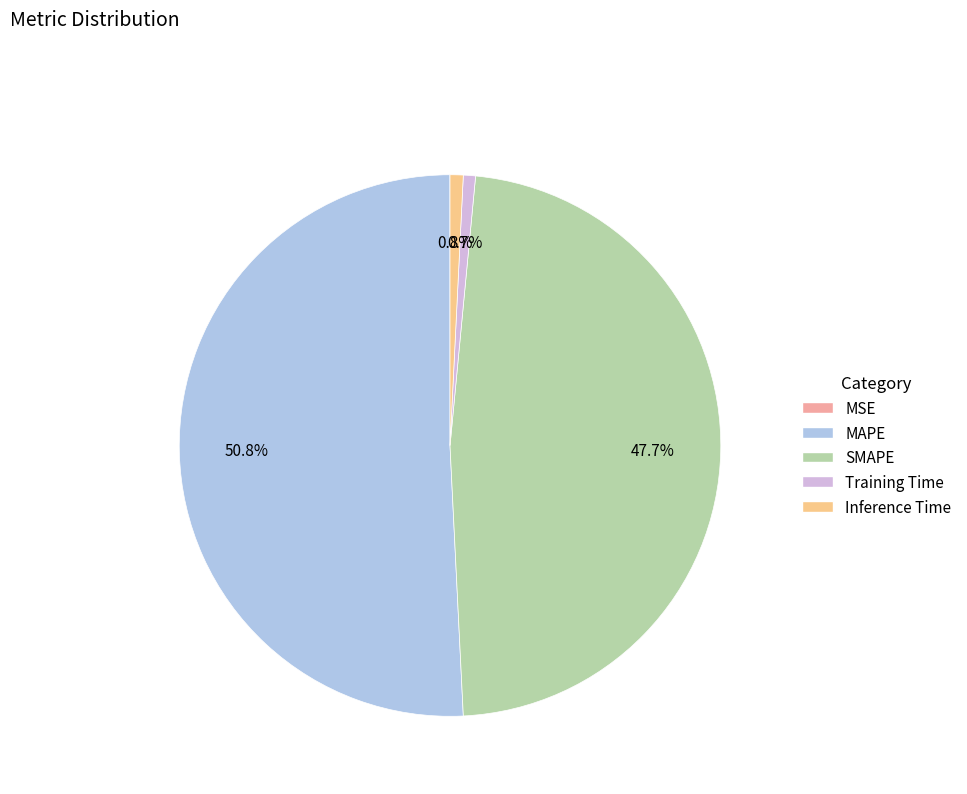

Is the sum of Training Time and Inference Time greater than half?

No